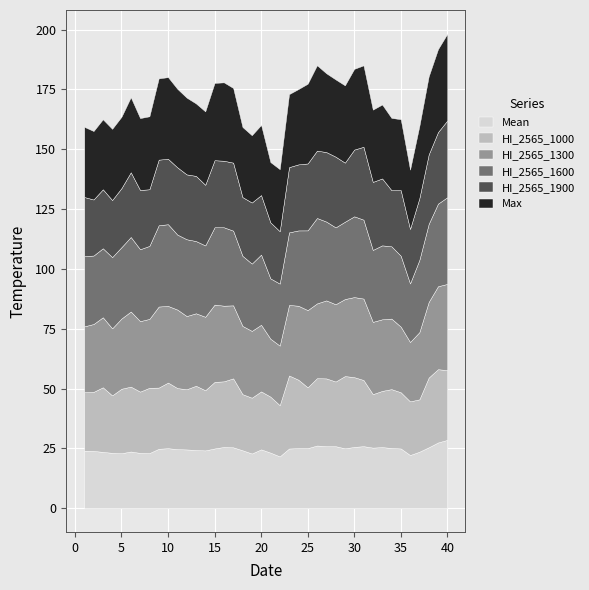

What is the difference between the second highest and minimum values in the Max series?

10.9